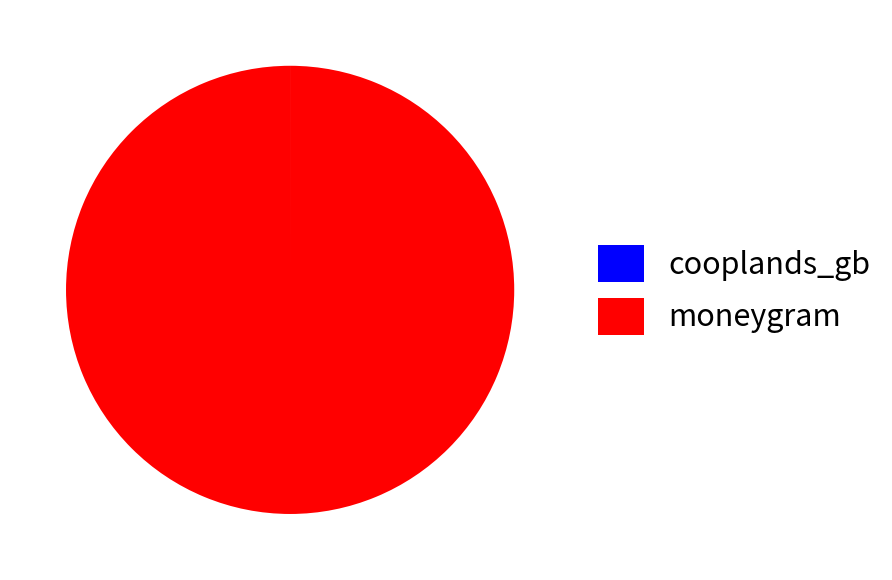

What is the largest slice in the pie chart?

moneygram